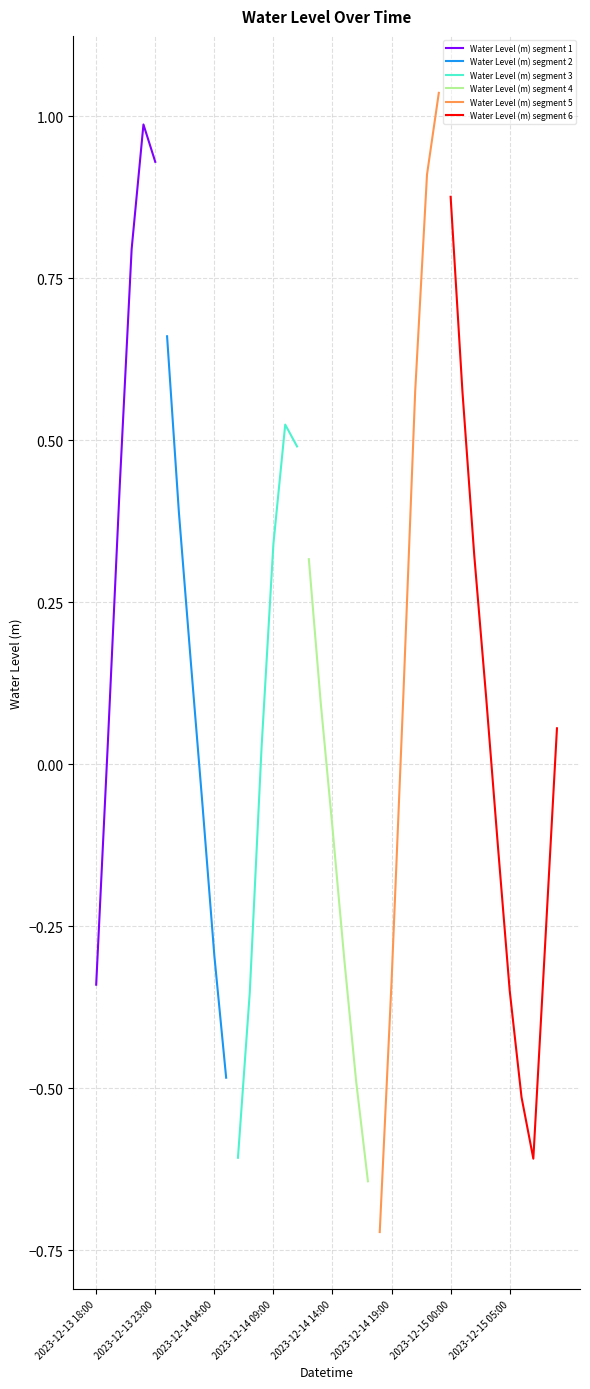

How many positive values are there?

23